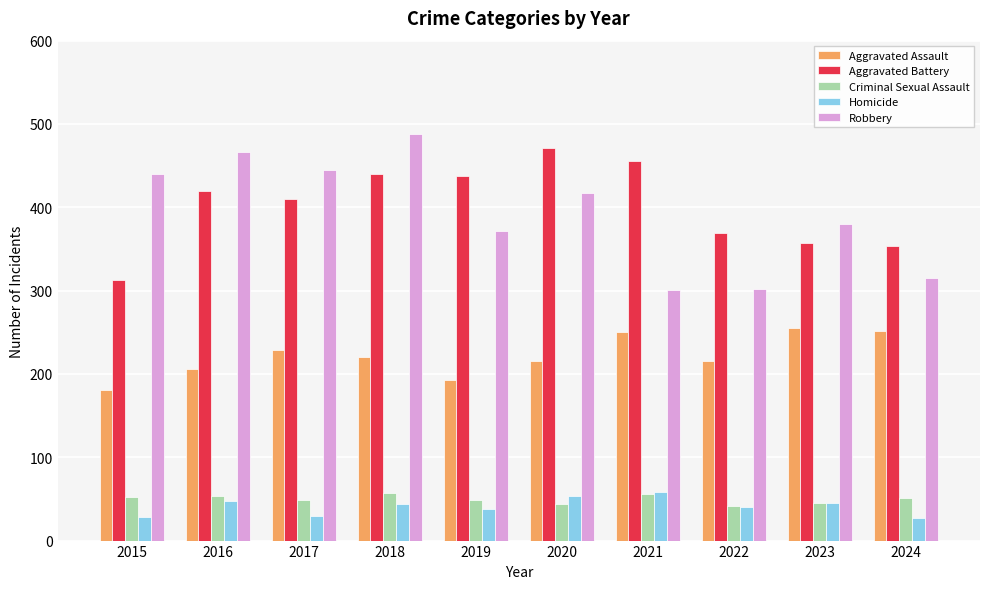

Between 2021 and 2024, which series saw the biggest shift?

Aggravated Battery